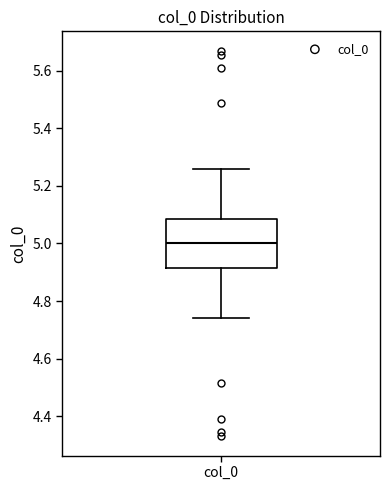

Where does the upper whisker of the box for col_0 end on the y-axis? The values are not printed on the chart, so give them approximately, as read against the axis.

5.26